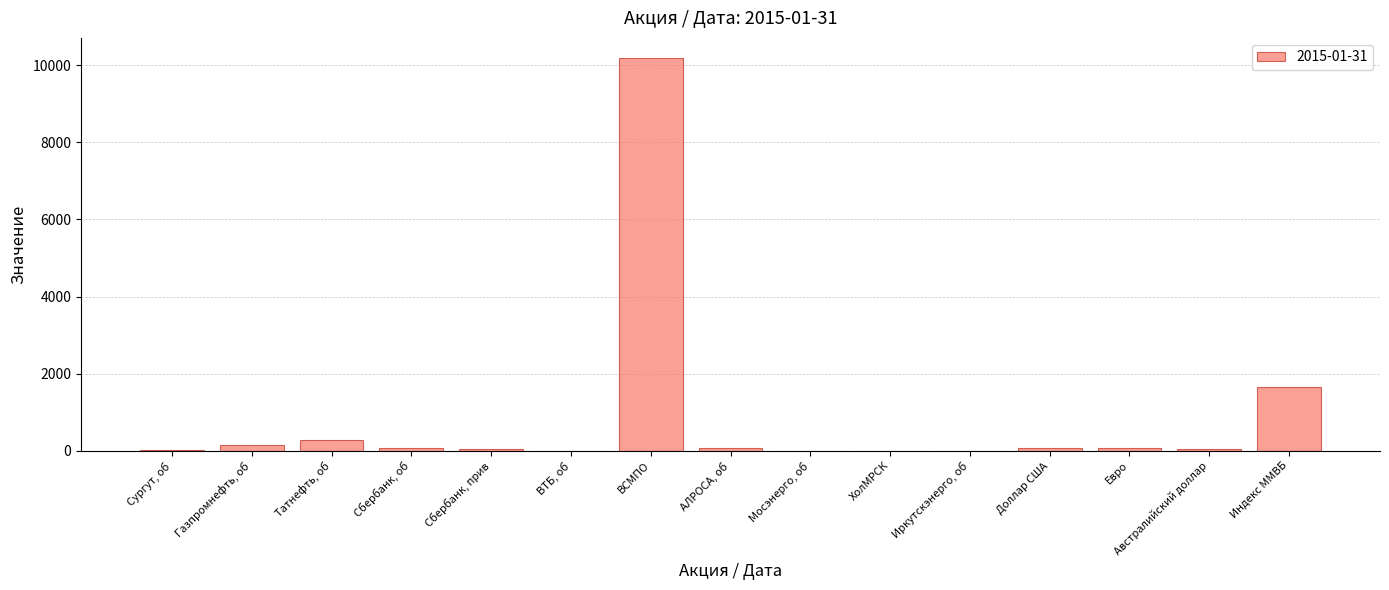

Where is the data nearest to the value 5100?

Индекс ММВБ